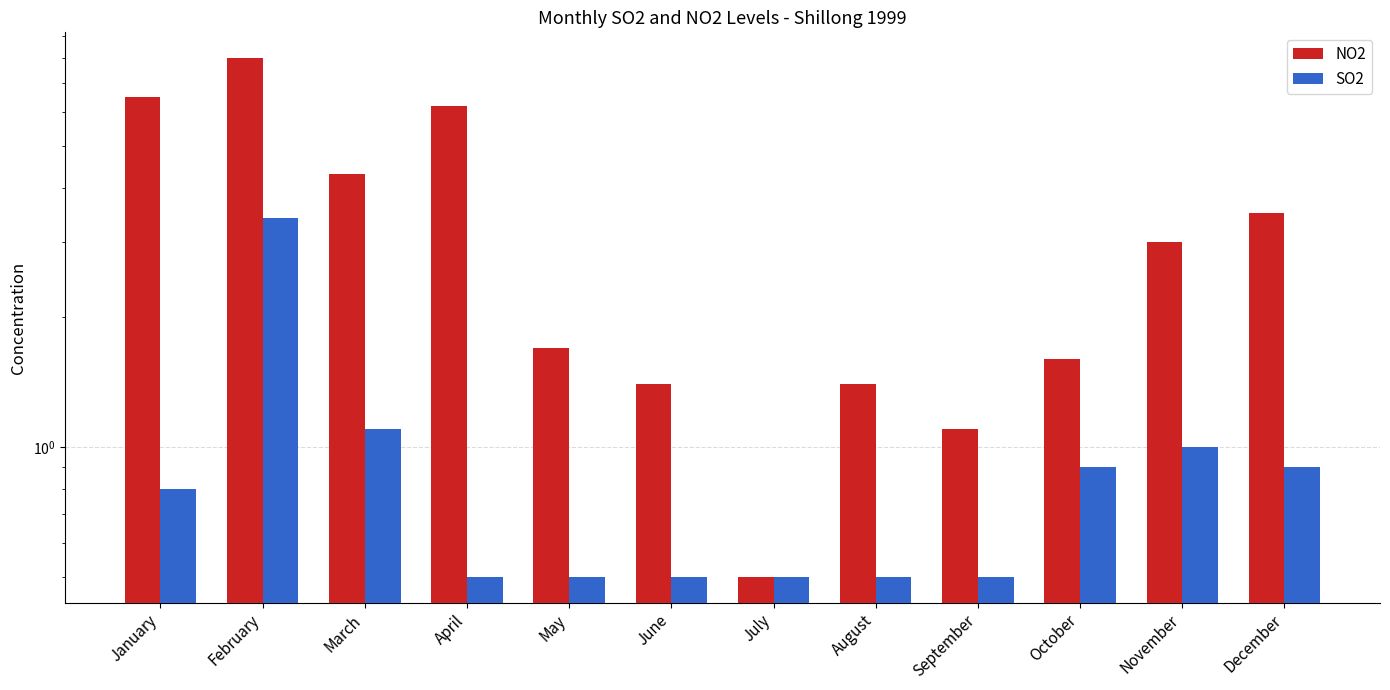

Rank the categories by SO2 value from lowest to highest.

April, May, June, July, August, September, January, October, December, November, March, February